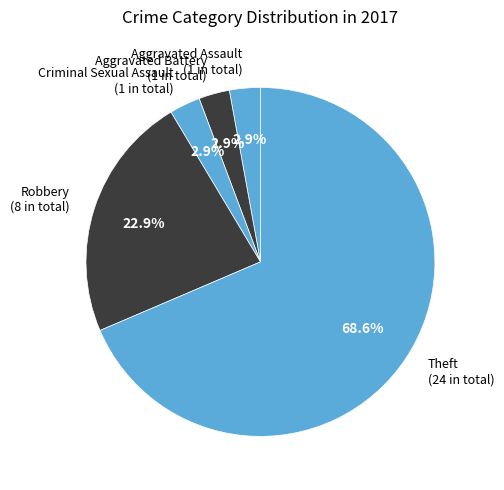

To the nearest percent, what is the average slice percentage?

20%